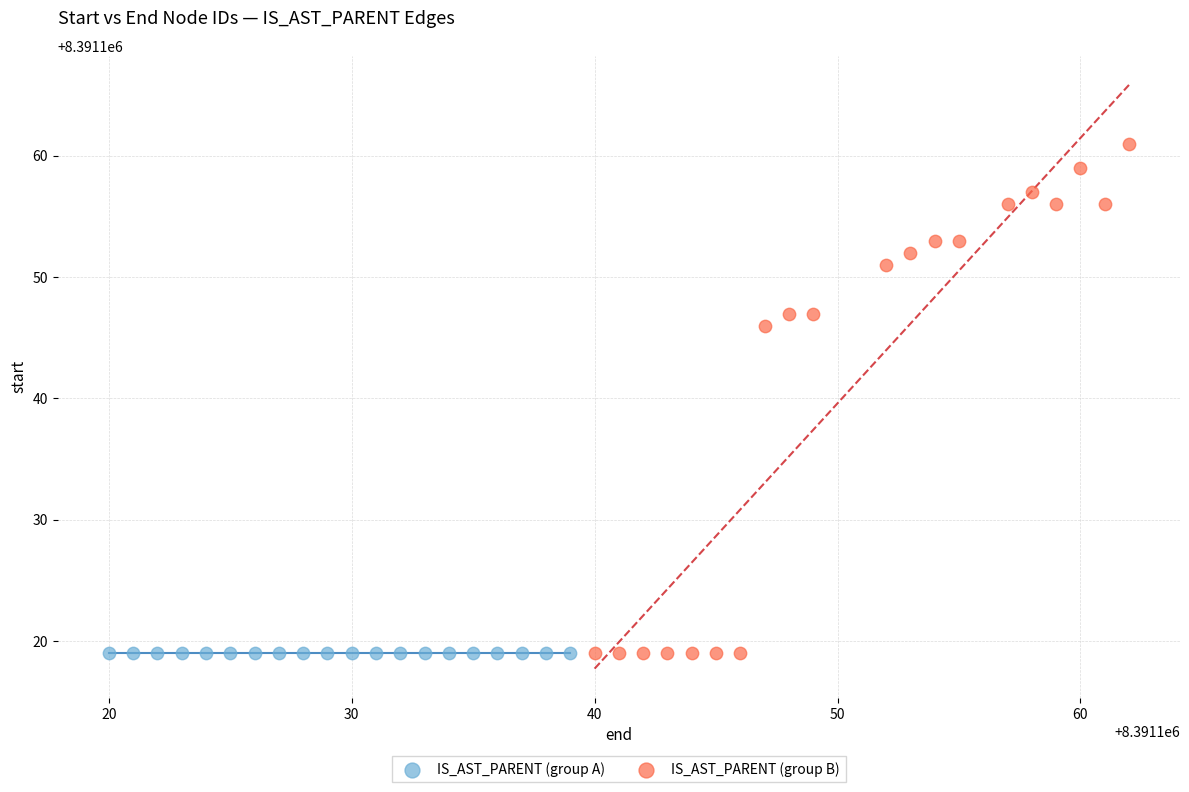

Which series contains the highest Y value?

IS_AST_PARENT (group B)